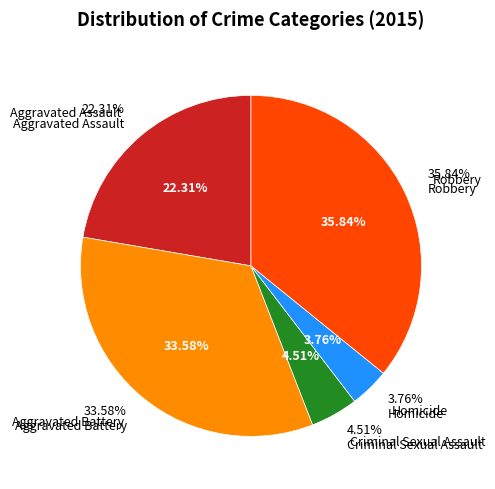

Combined, what portion of the pie is Criminal Sexual Assault and Homicide?

8.3%